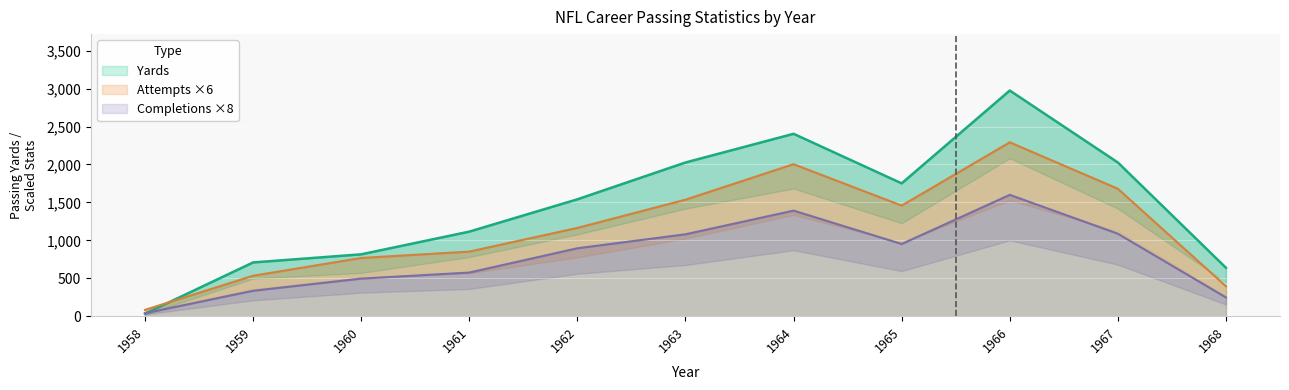

List the series in order of their peak value, highest first.

Yards, Attempts, Completions